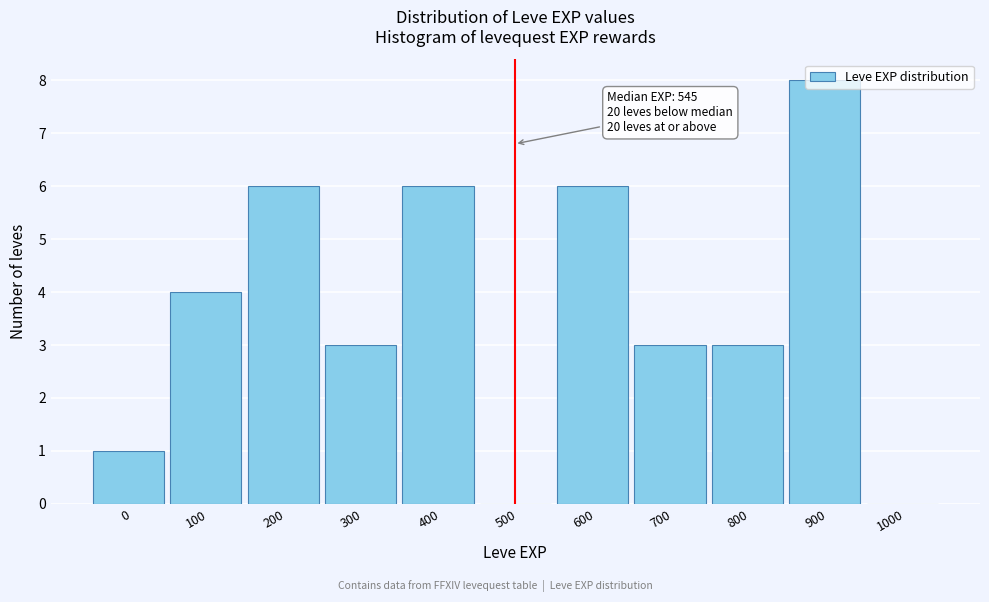

Is it true that the value at 700 is 3?

True